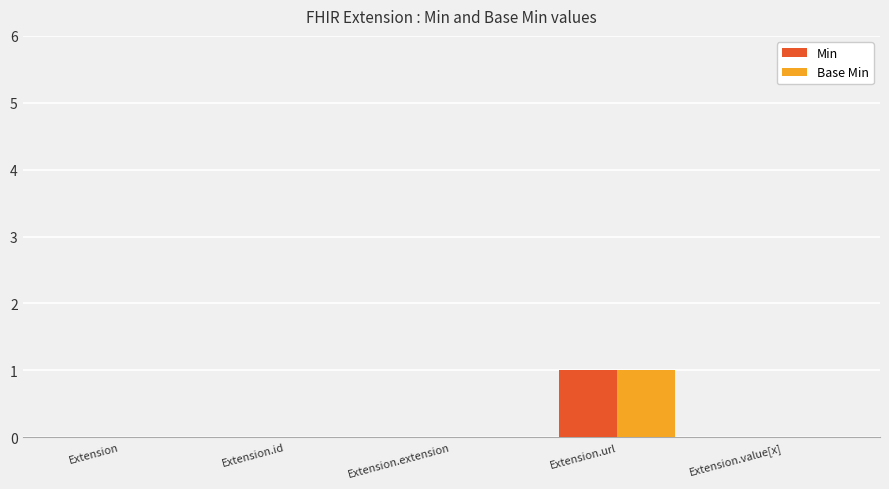

How many Base Min values are between 0 and 1?

5